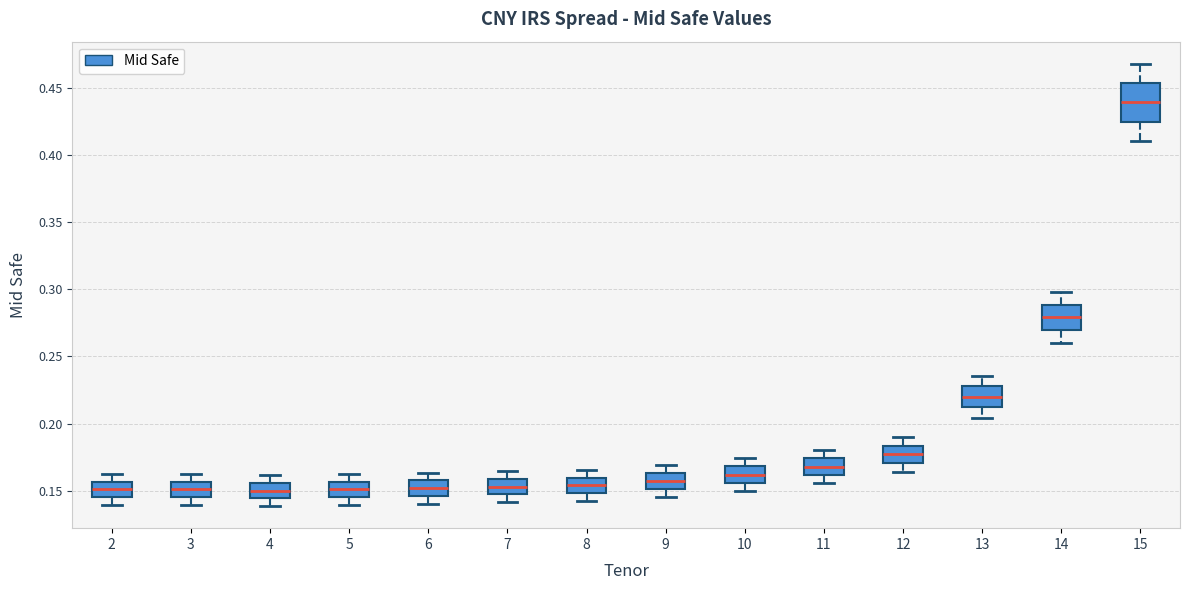

Reading left to right, transcribe this box plot: for each box, give where its median line is, the range the box spans, and where its two whiskers end, as read against the y-axis. The values are not printed on the chart, so give them approximately, as read against the axis.

2: median 0.150, box 0.145 to 0.155, whiskers 0.140 to 0.160
3: median 0.150, box 0.145 to 0.155, whiskers 0.140 to 0.160
4: median 0.150, box 0.145 to 0.155, whiskers 0.140 to 0.160
5: median 0.150, box 0.145 to 0.155, whiskers 0.140 to 0.160
6: median 0.150, box 0.145 to 0.160, whiskers 0.140 to 0.165
7: median 0.155, box 0.145 to 0.160, whiskers 0.140 to 0.165
8: median 0.155, box 0.150 to 0.160, whiskers 0.140 to 0.165
9: median 0.155, box 0.150 to 0.165, whiskers 0.145 to 0.170
10: median 0.160, box 0.155 to 0.170, whiskers 0.150 to 0.175
11: median 0.170, box 0.160 to 0.175, whiskers 0.155 to 0.180
12: median 0.175, box 0.170 to 0.185, whiskers 0.165 to 0.190
13: median 0.220, box 0.210 to 0.230, whiskers 0.205 to 0.235
14: median 0.280, box 0.270 to 0.290, whiskers 0.260 to 0.300
15: median 0.440, box 0.425 to 0.455, whiskers 0.410 to 0.470